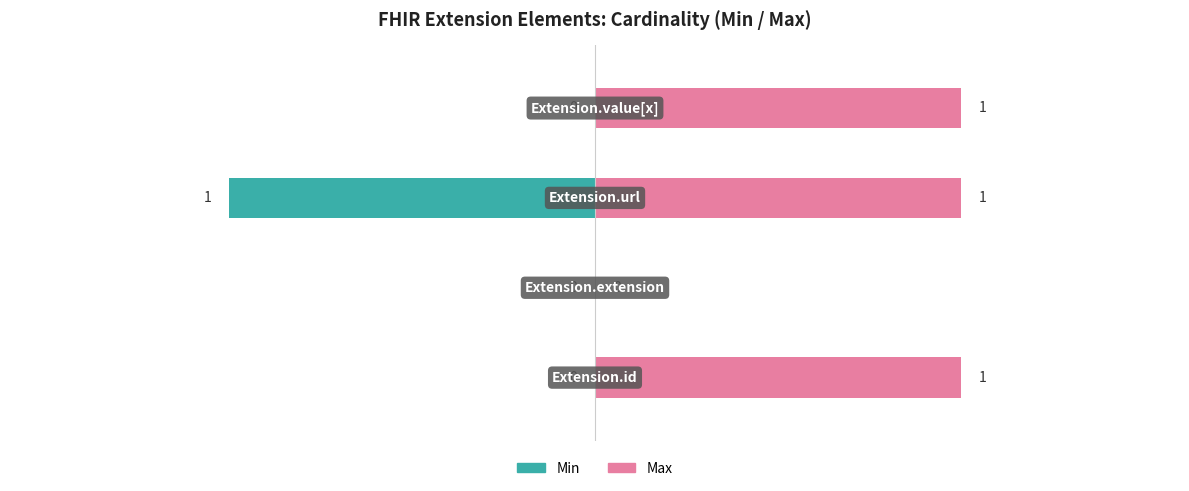

Count the number of categories in the chart.

4